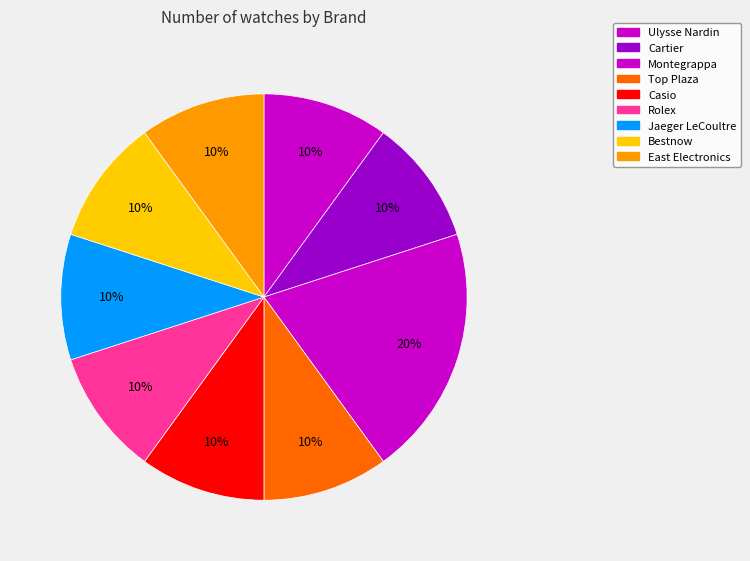

What is the change in value from Montegrappa to Rolex?

-1